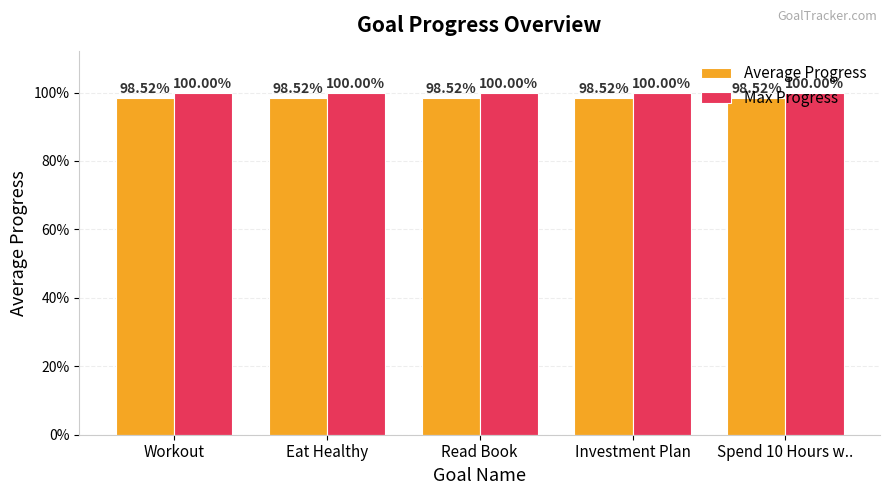

At Spend 10 Hours w.., list the series in order from largest to smallest.

Max Progress, Average Progress